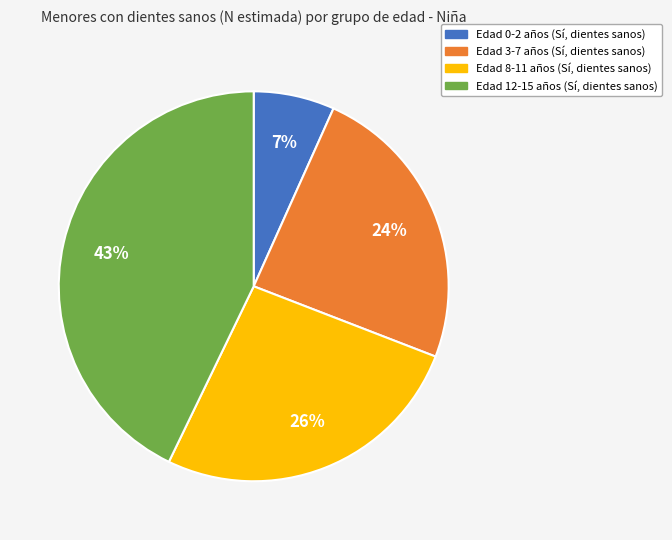

To the nearest percent, what is the difference between the largest and smallest slice percentages?

36%